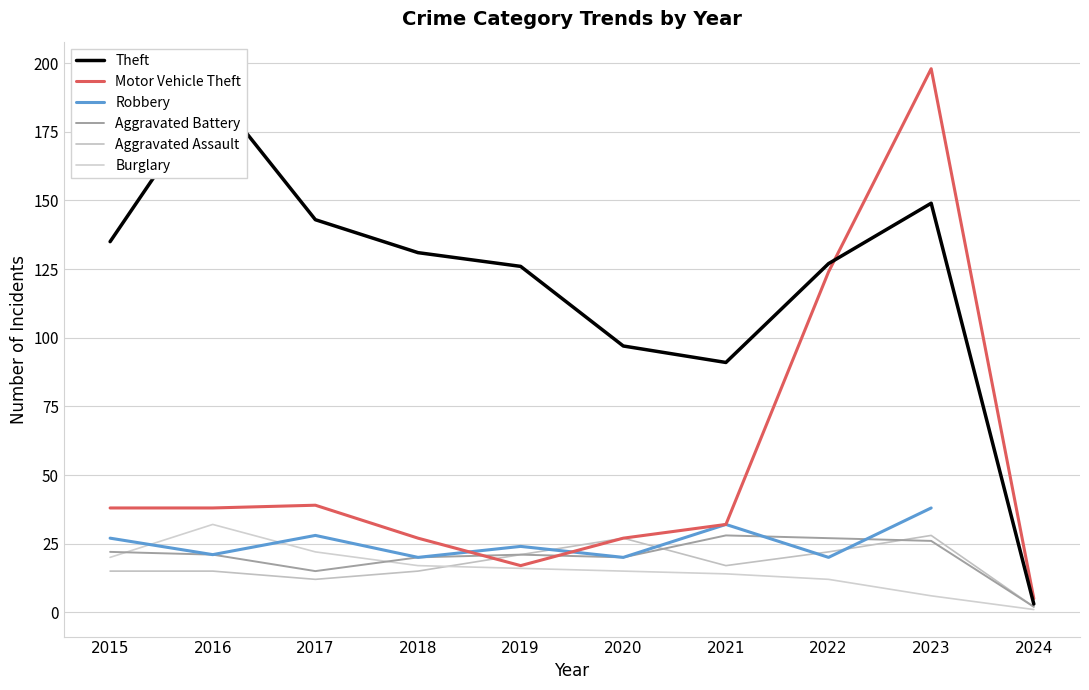

At which category is the sum across all series the highest?

2023